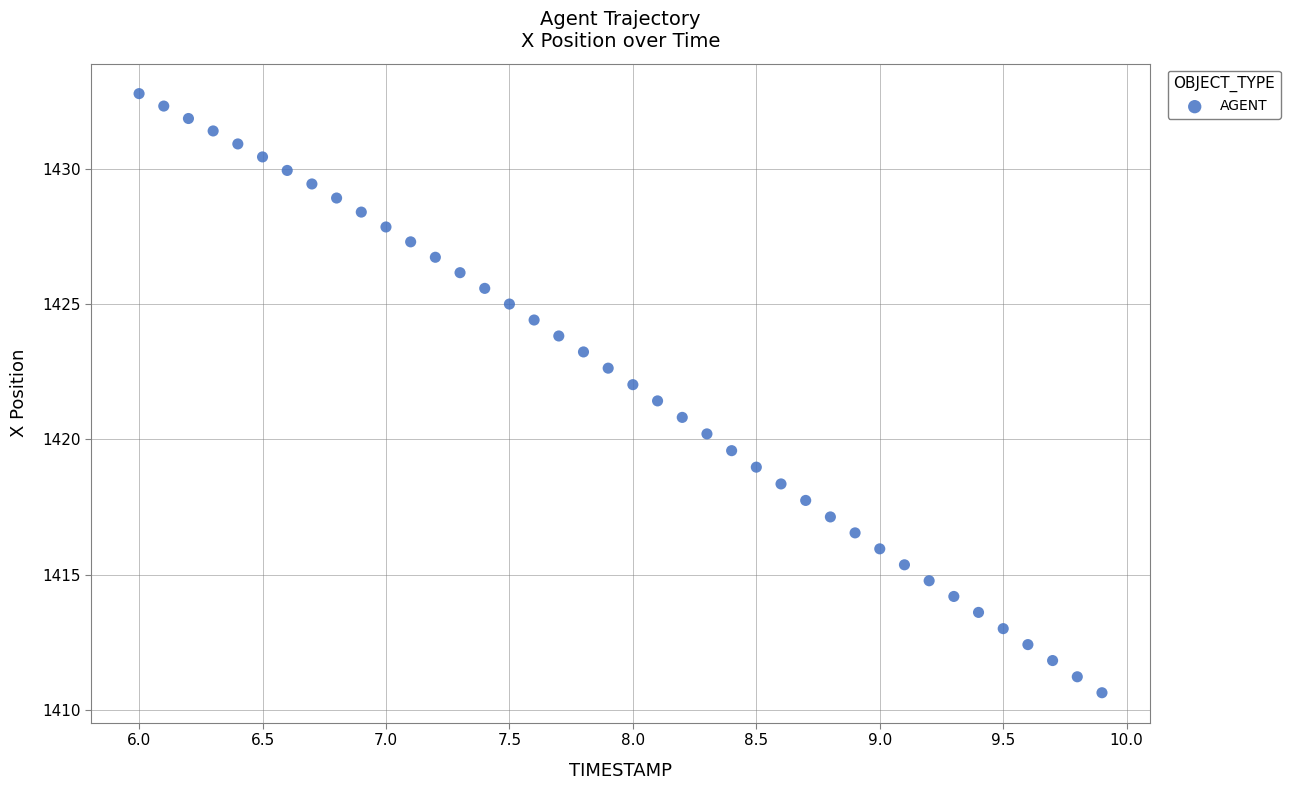

What is the range of X values (max minus min)?

3.9